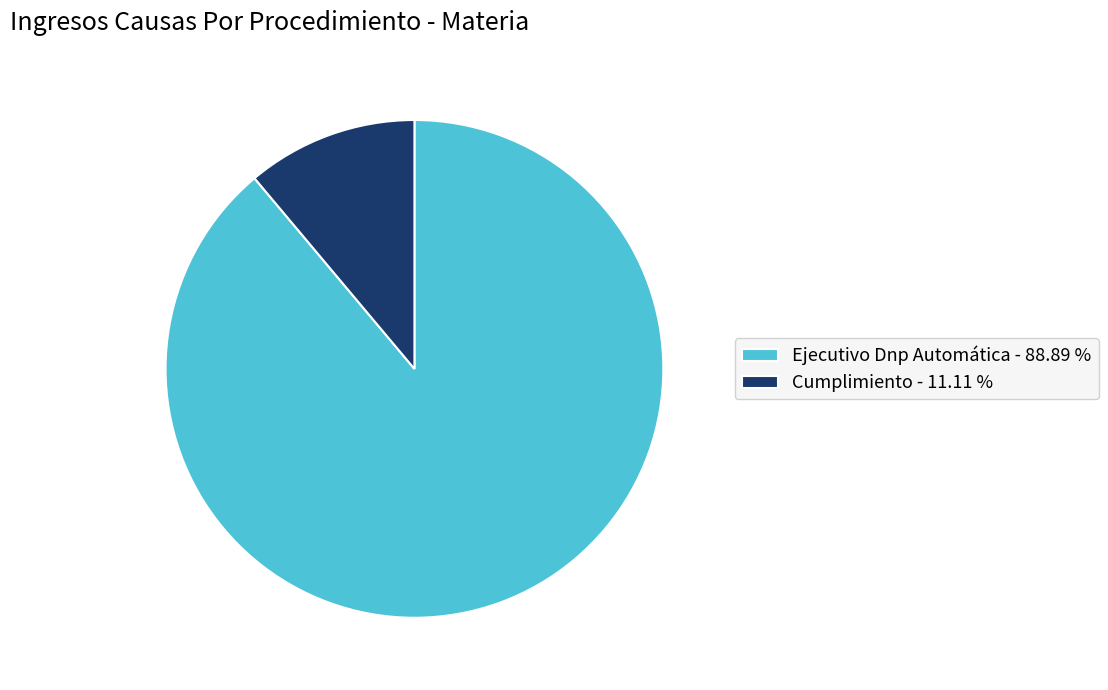

True or false: Ejecutivo Dnp Automática accounts for 80% of the total.

False